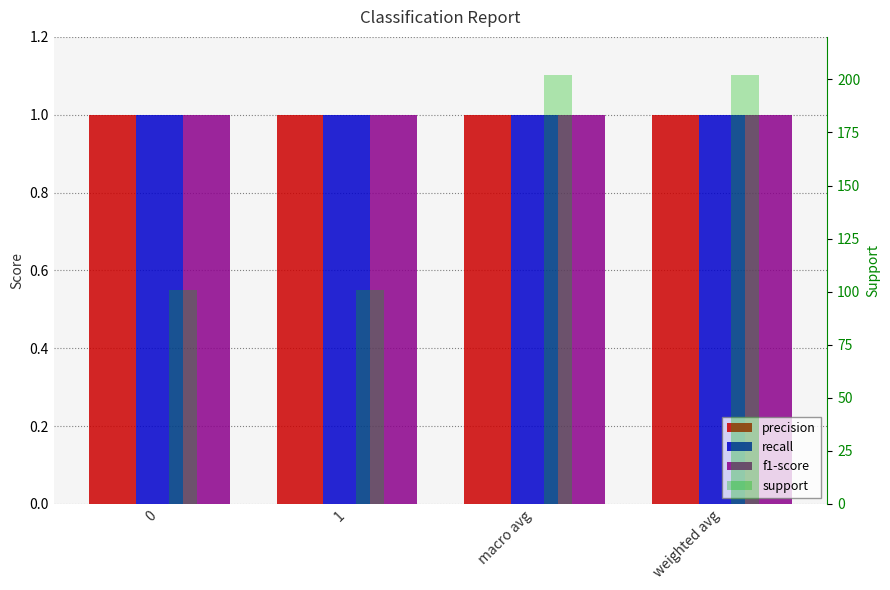

How many categories are shown in the chart?

4